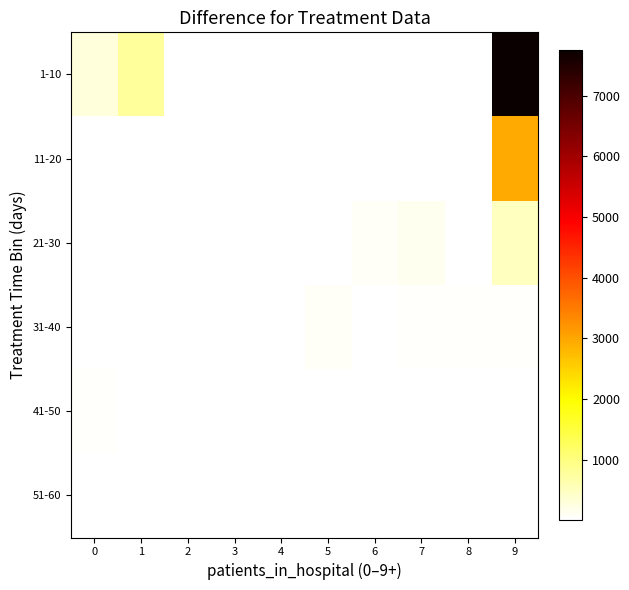

Which series has the largest range (max minus min)?

1-10